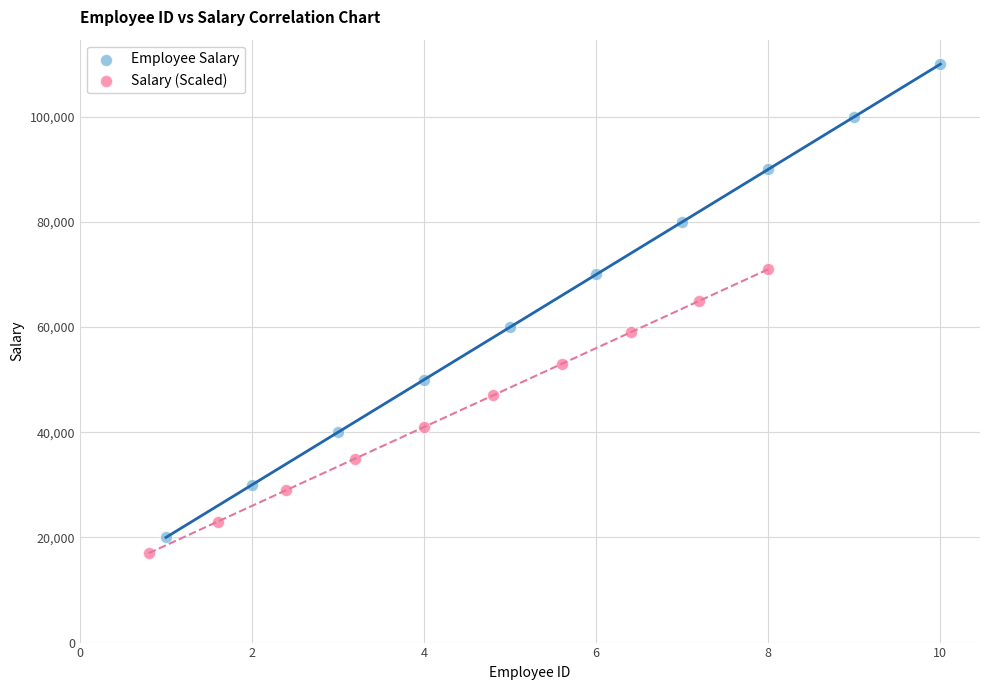

Which series has the largest Y range (max minus min)?

Employee Salary